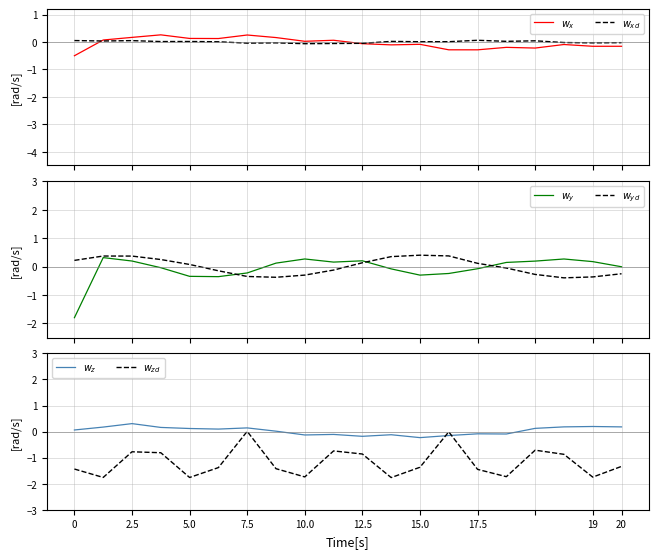

At which label does $w_z$ reach its peak?

2.5